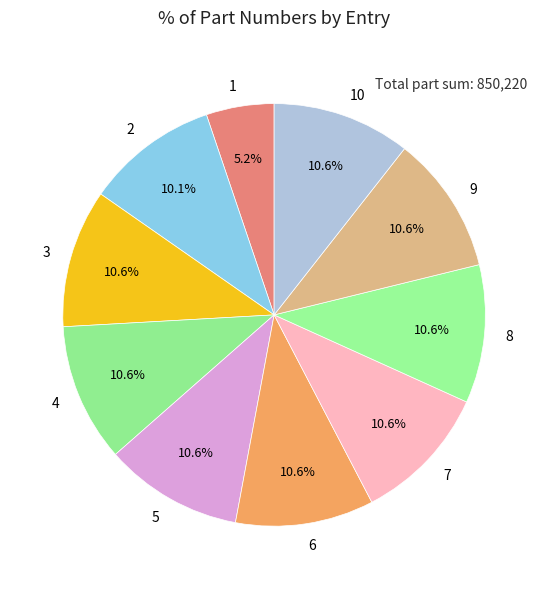

What percentage is the 7 slice, to the nearest percent?

11%